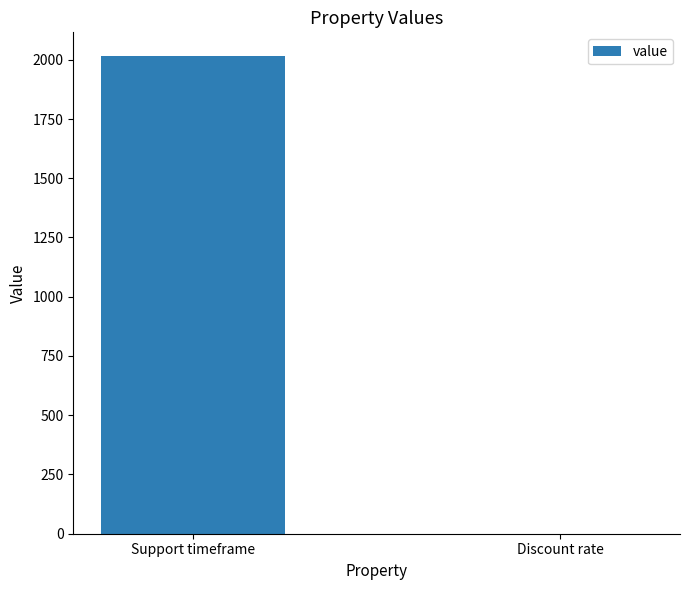

Which has a higher value, Discount rate or Support timeframe?

Support timeframe